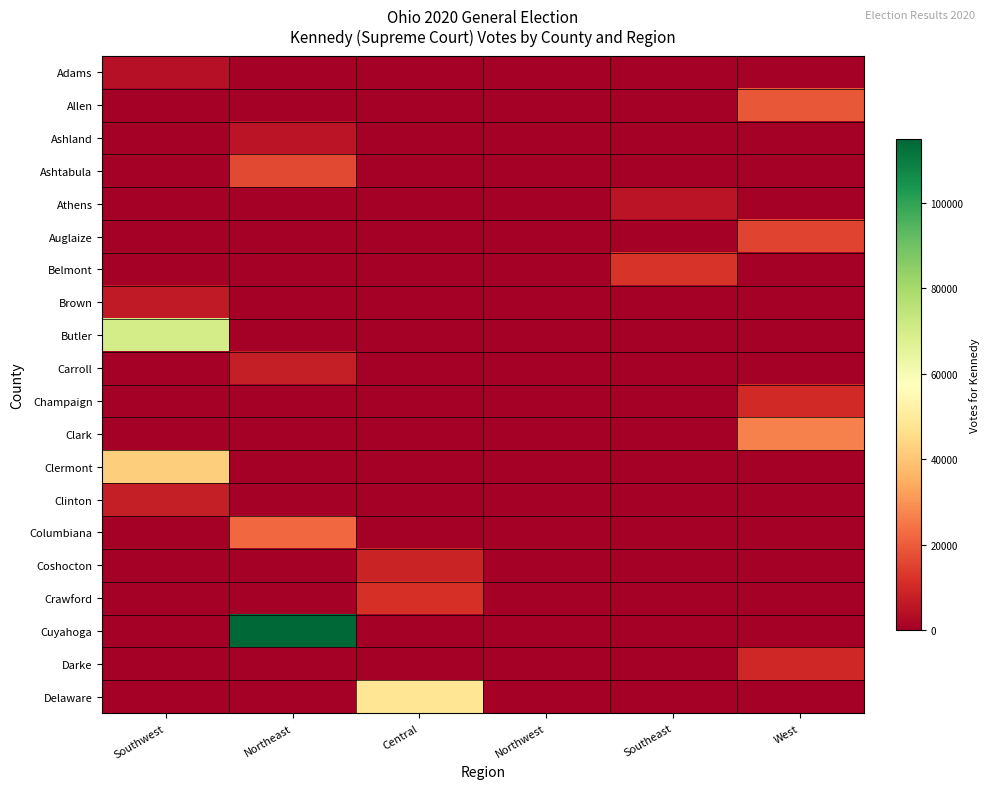

Which series changed the most between Northeast and Central?

Cuyahoga